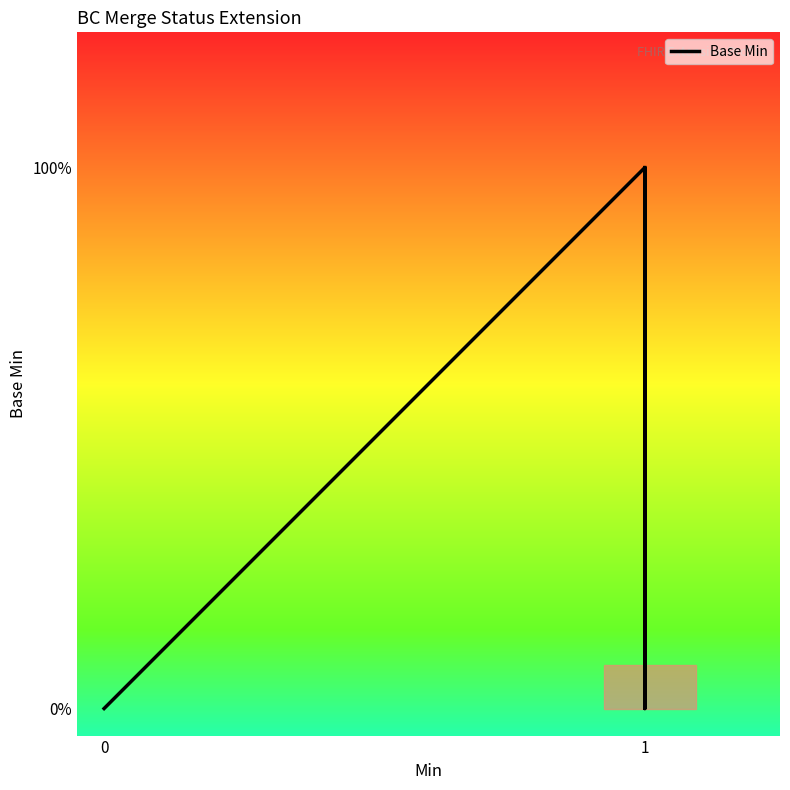

The chart shows a value of 0 at 0. True or false?

True